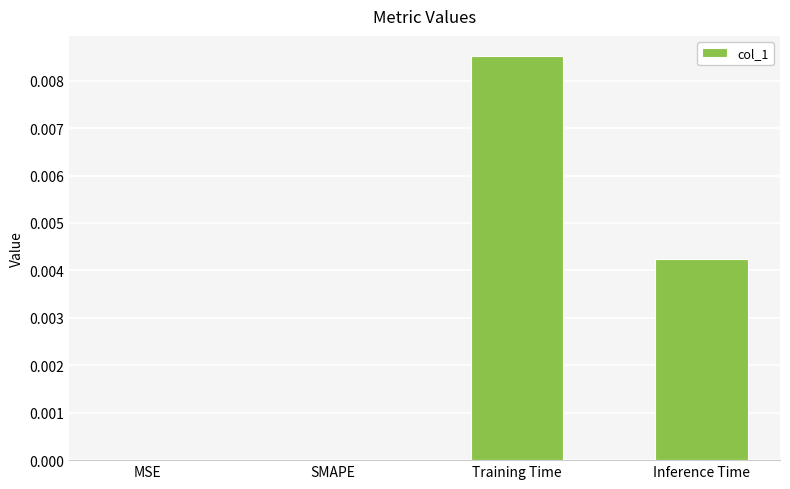

The chart shows a value of 0.0 at Training Time. True or false?

True